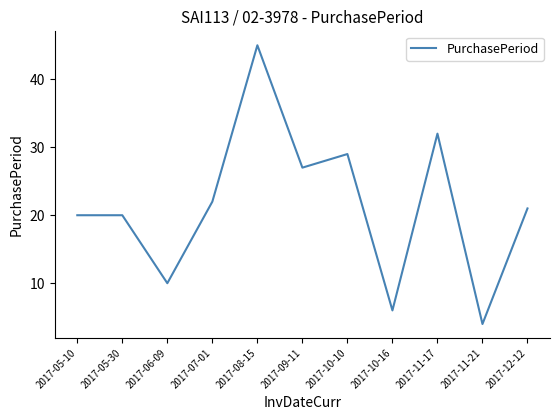

Reading left to right, list all the values displayed in this chart.

20	20	10	22	45	27	29	6	32	4	21